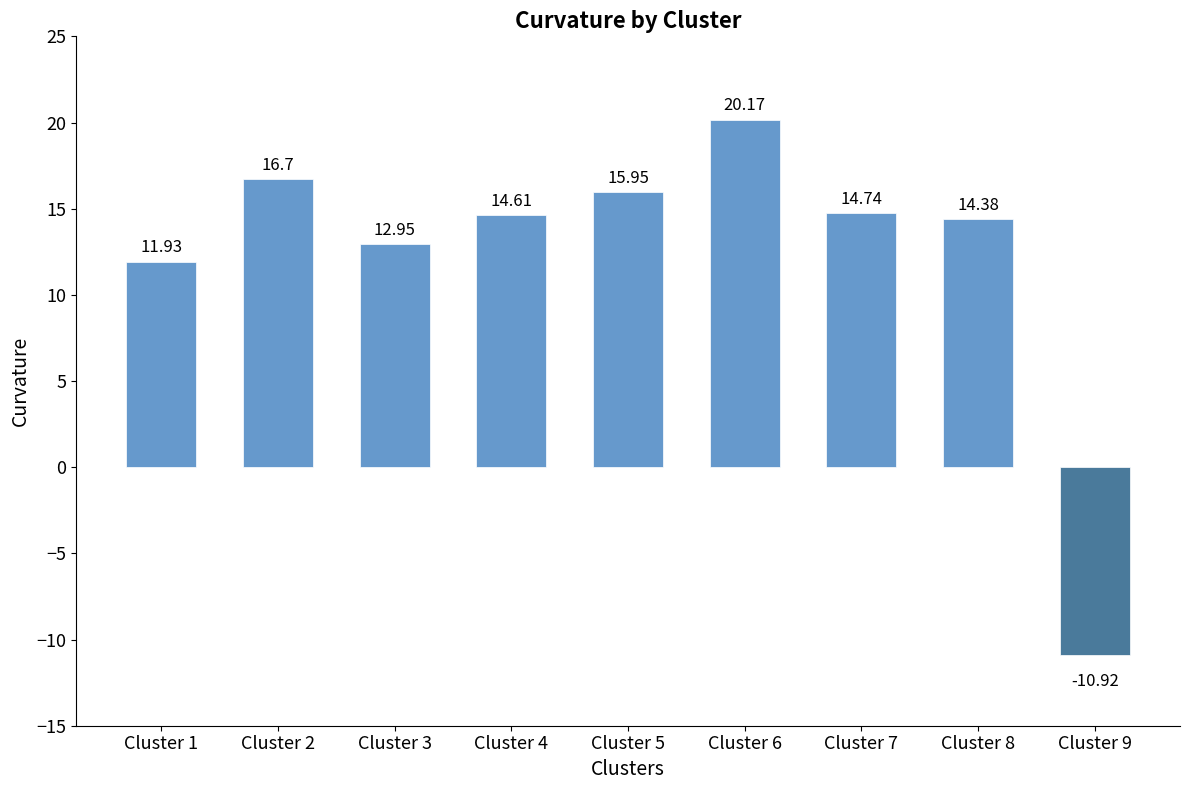

Which category has the highest value across all series?

Cluster 6